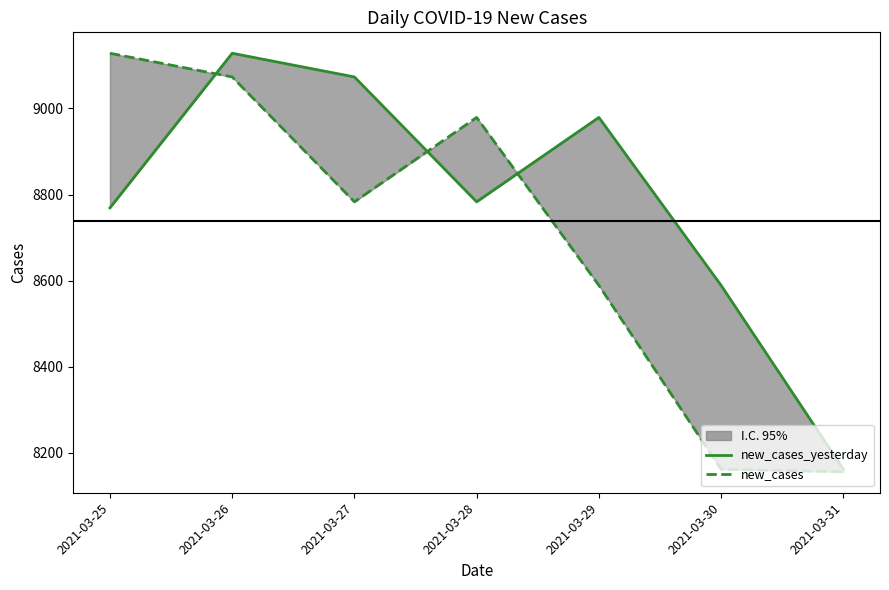

The value of new_cases at 2021-03-28 is 8979. True or false?

True